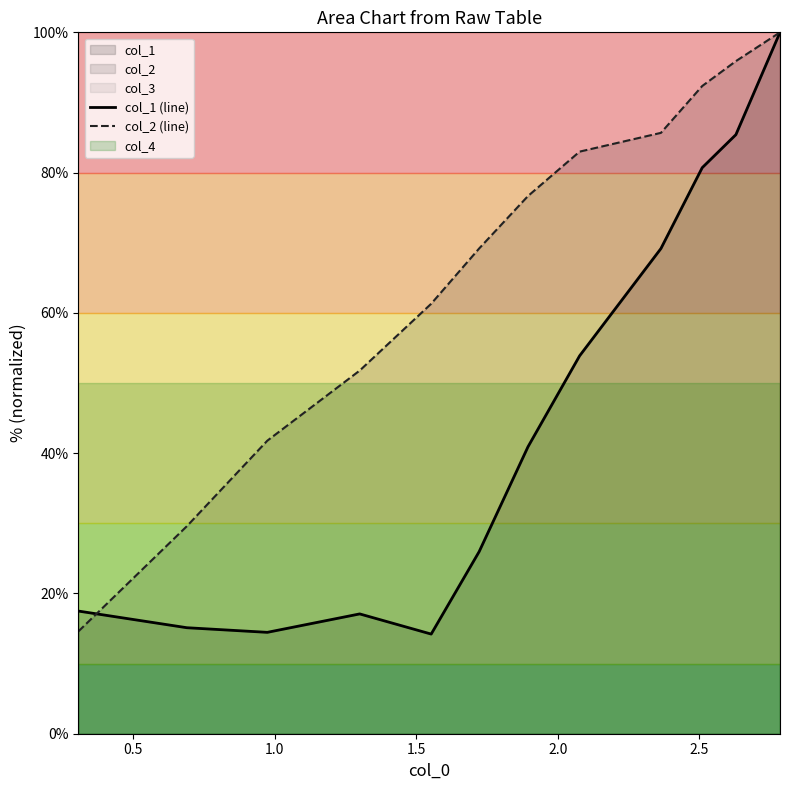

What is the lowest value of the col_2 (line) series?

14.6